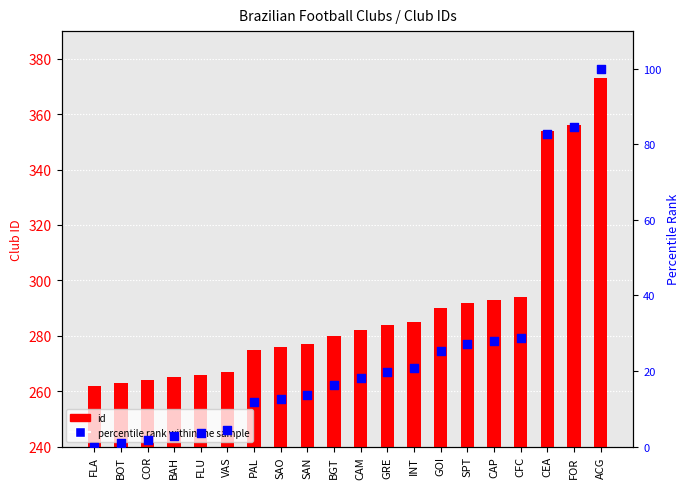

Which series reaches the maximum Y coordinate?

id